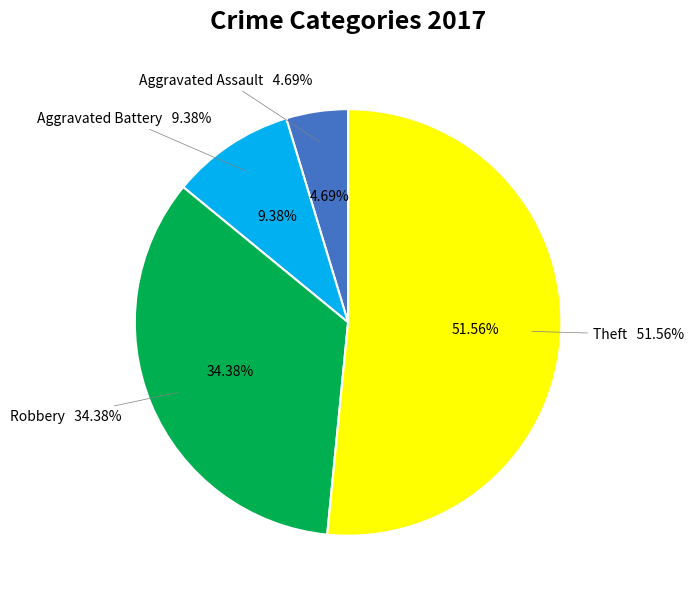

To the nearest percent, what is the average slice percentage?

25%